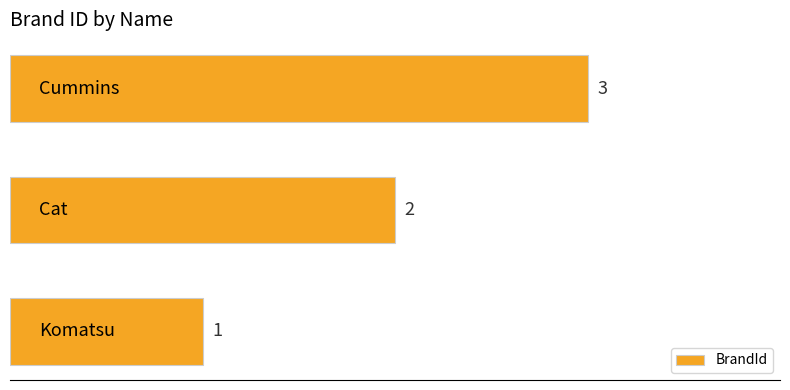

Count the values in the range 1 to 3.

3